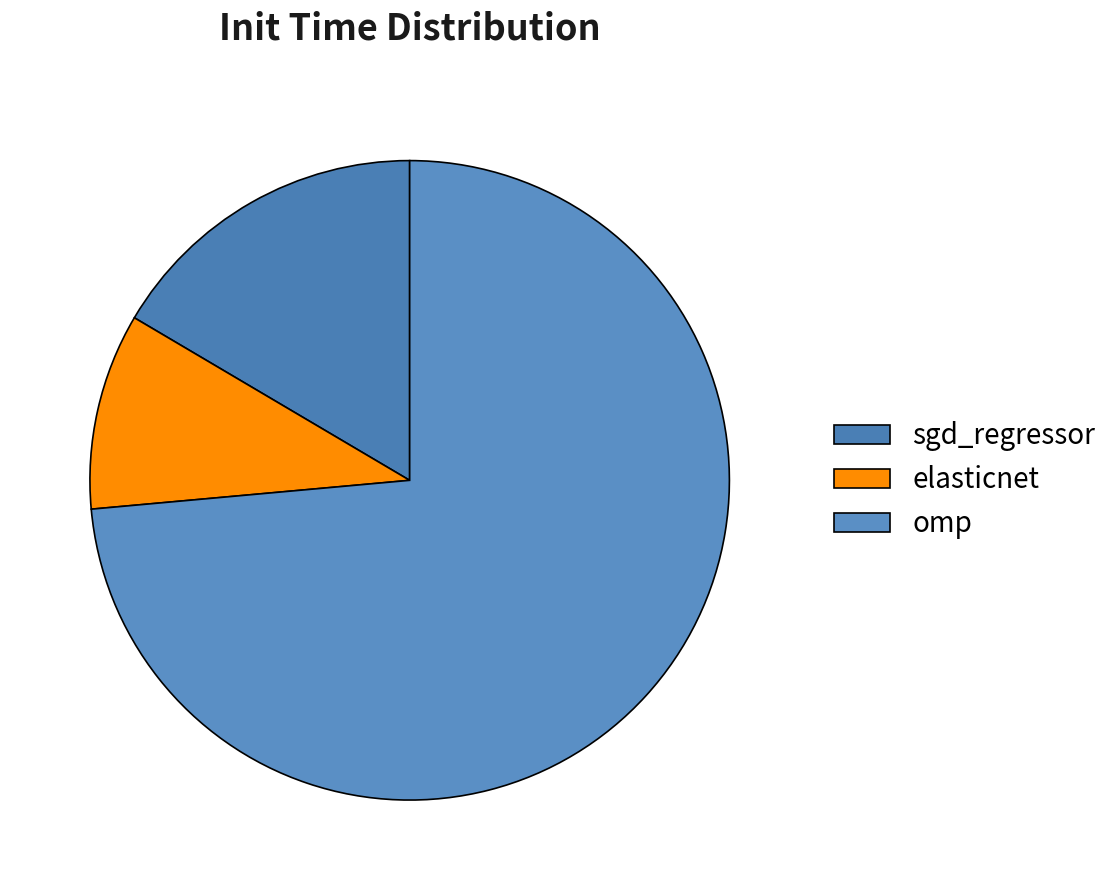

How many segments does this pie chart have?

3